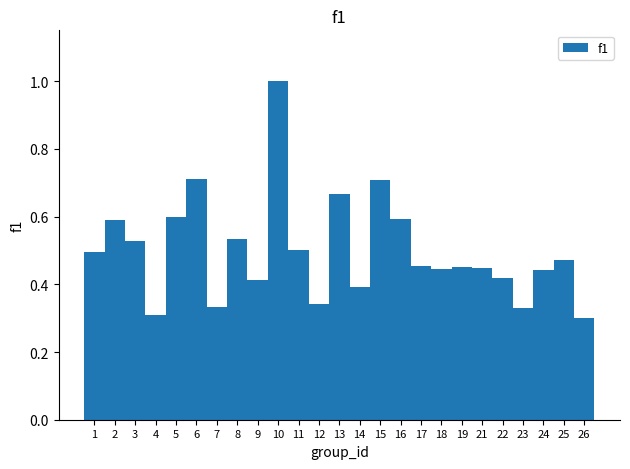

What is the sum of the values at 18 and 1?

0.9